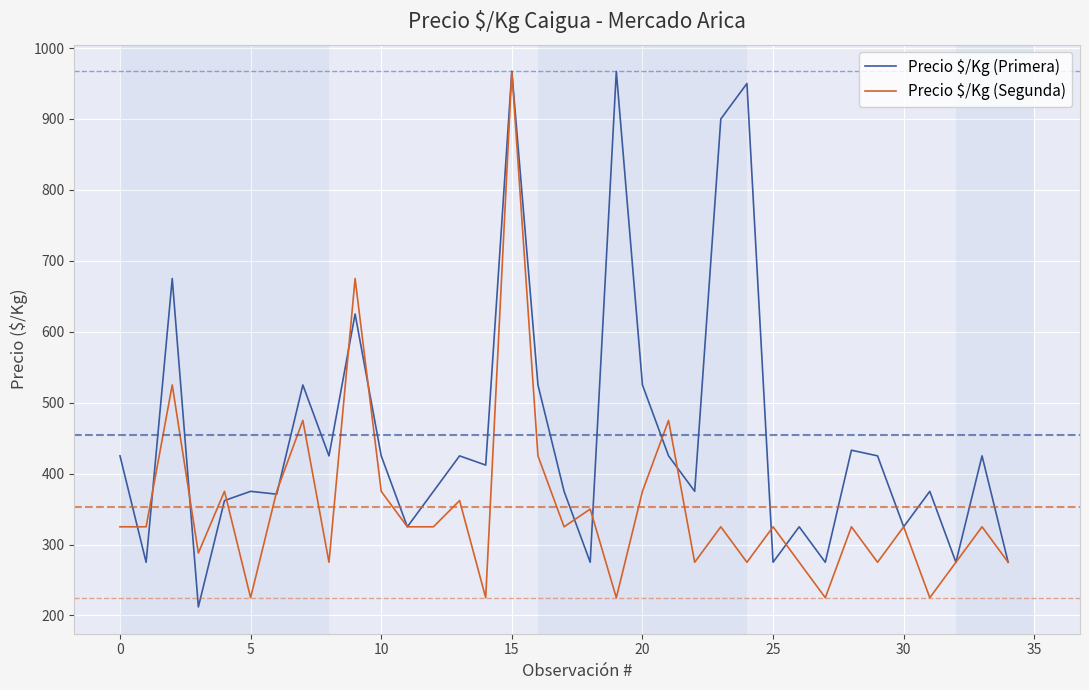

True or false: Precio $/Kg (Primera) has more than 0 interior local peaks.

True